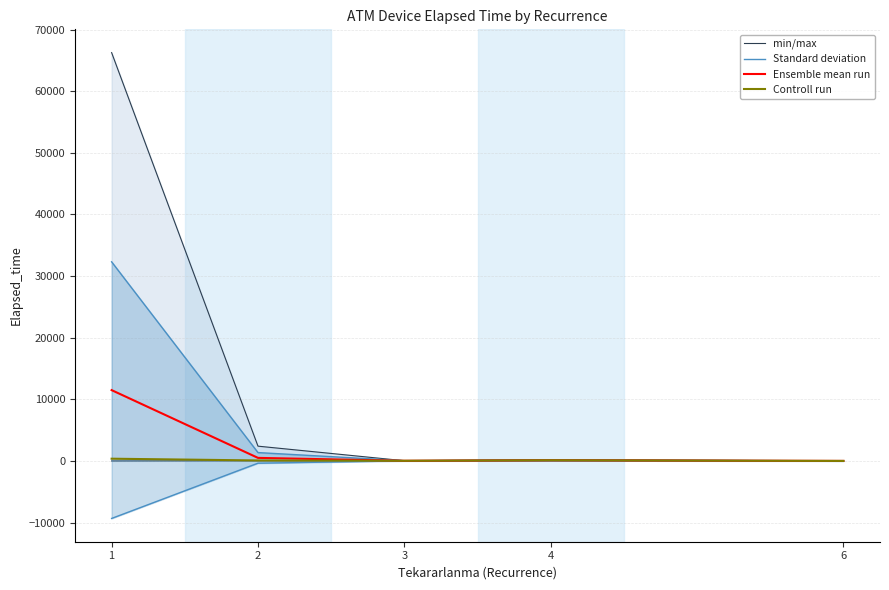

Reading right to left, transcribe all the data shown in this chart.

min/max: 0.0	35.0	0.0	20.0	0.0
Standard deviation: 10.0	185.0	35.9	1358.5	32313.4
Ensemble mean run: 5.0	110.0	24.2	498.3	11492.9
Controll run: 5.0	110.0	30.0	80.0	365.0